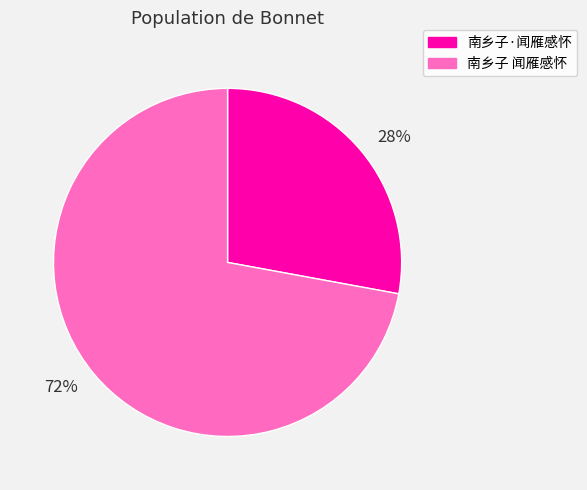

Approximately how many times larger is the value at 南乡子 闻雁感怀 compared to 南乡子·闻雁感怀?

2.6